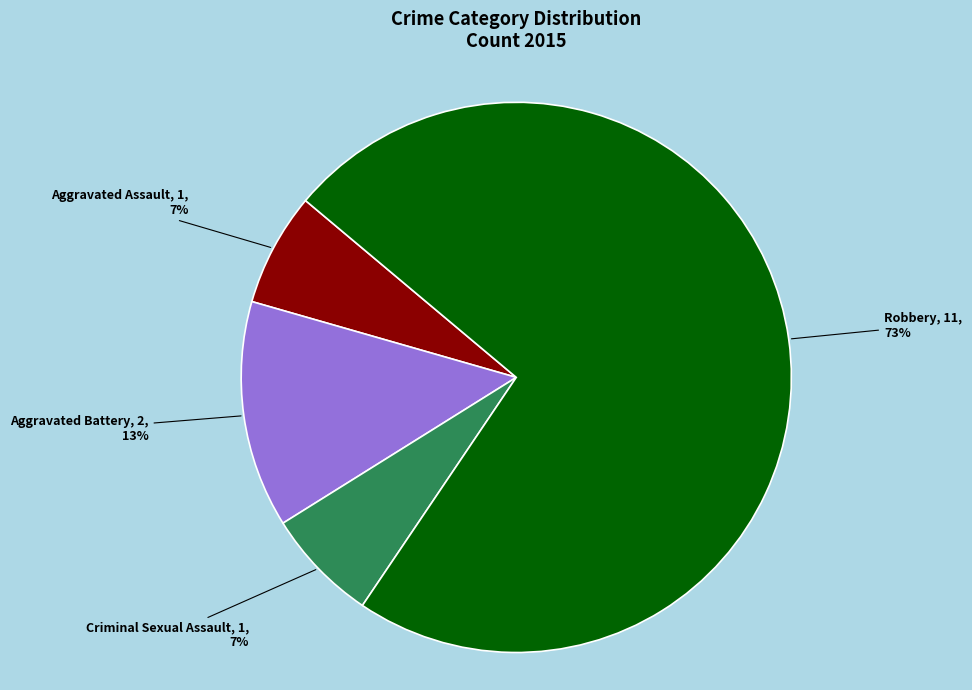

Is there a majority slice in this chart?

Yes